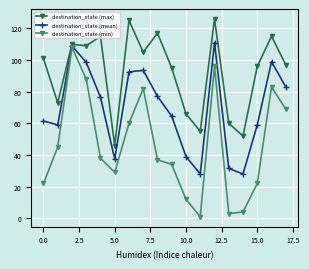

In destination_state (mean), how many points are higher than both neighbors (excluding endpoints)?

4